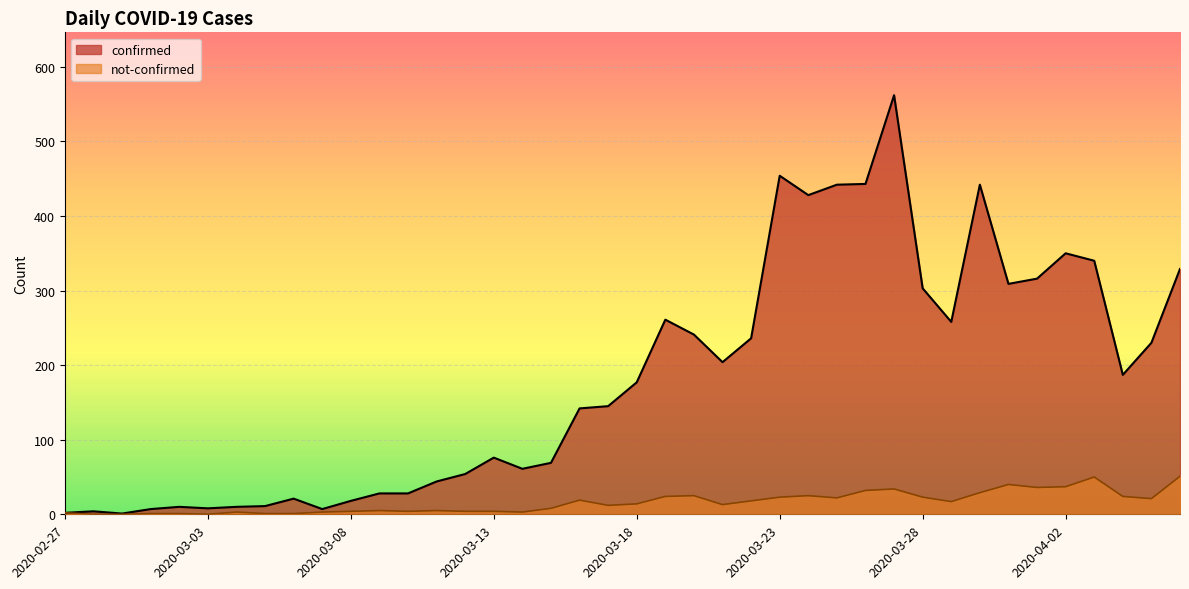

What position from the right is 2020-03-07?

31